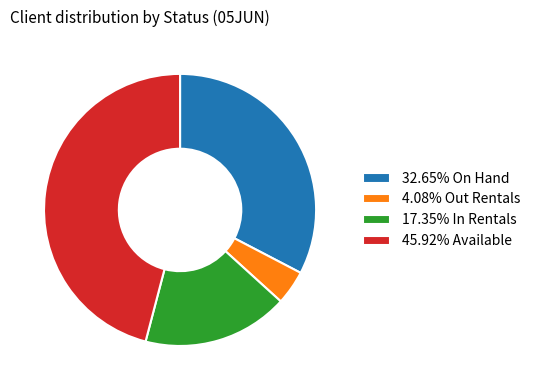

Is the sum of 32.65% On Hand and 4.08% Out Rentals greater than half?

No